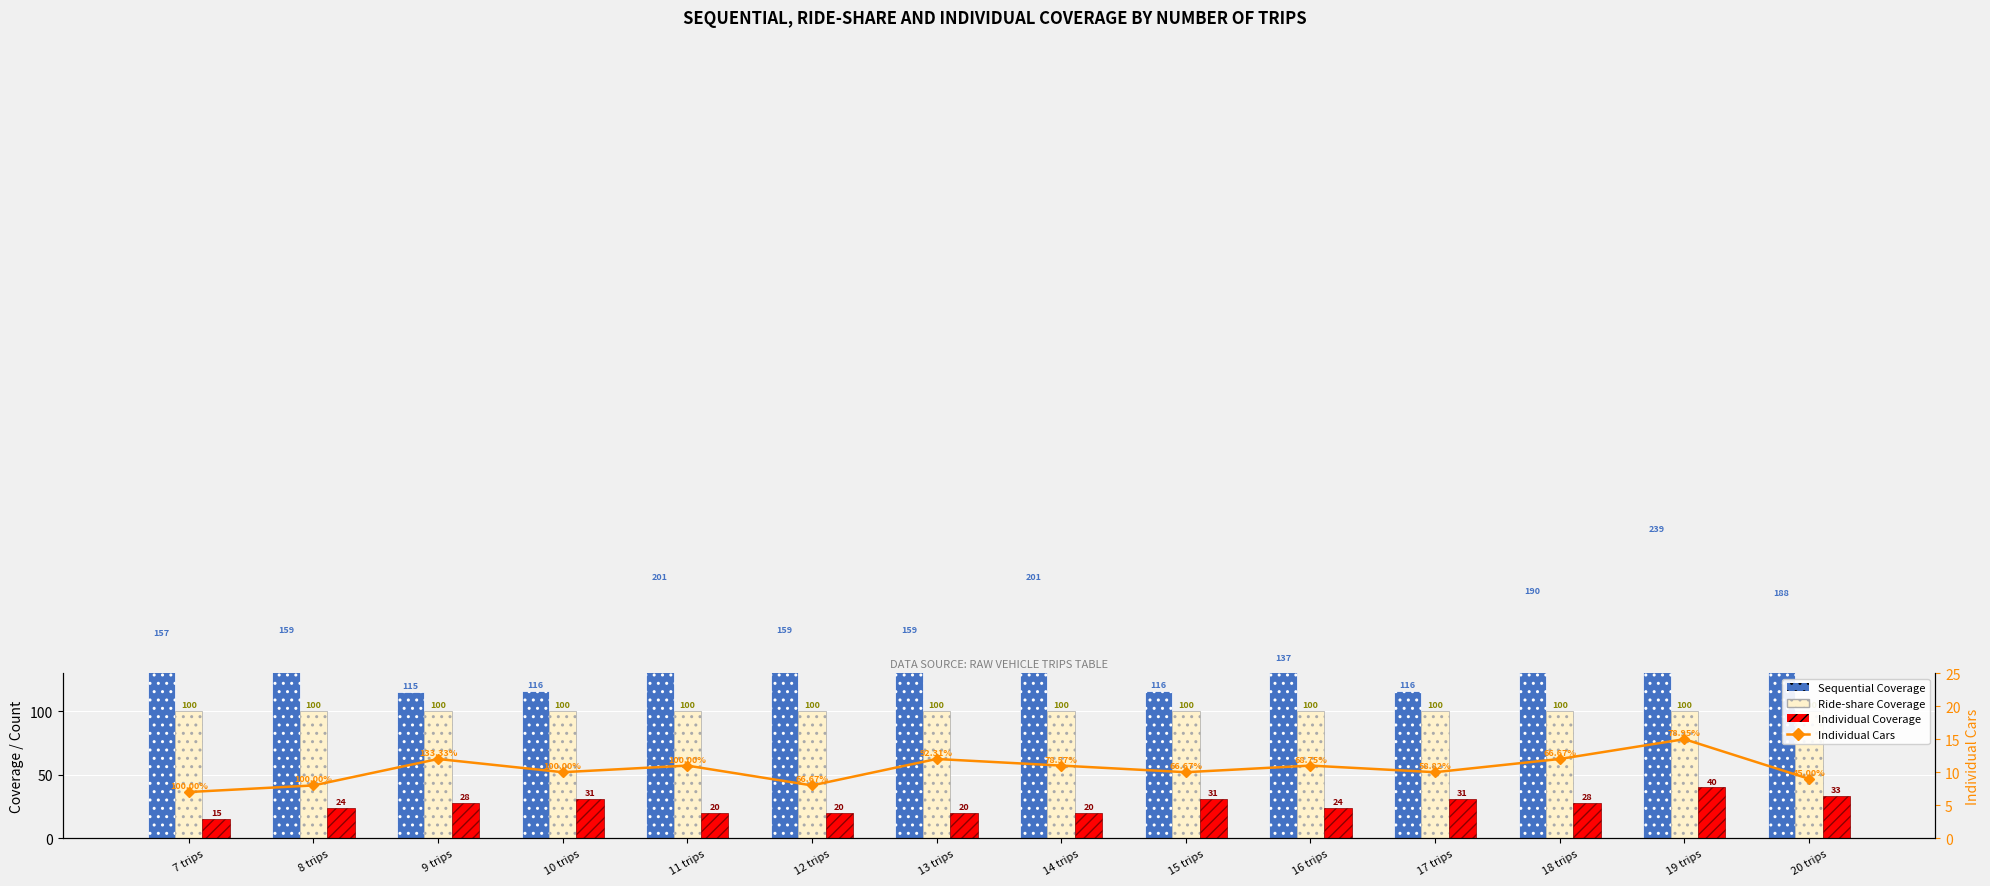

What are all the series names shown in the legend?

Sequential Coverage, Ride-share Coverage, Individual Coverage, Individual Cars